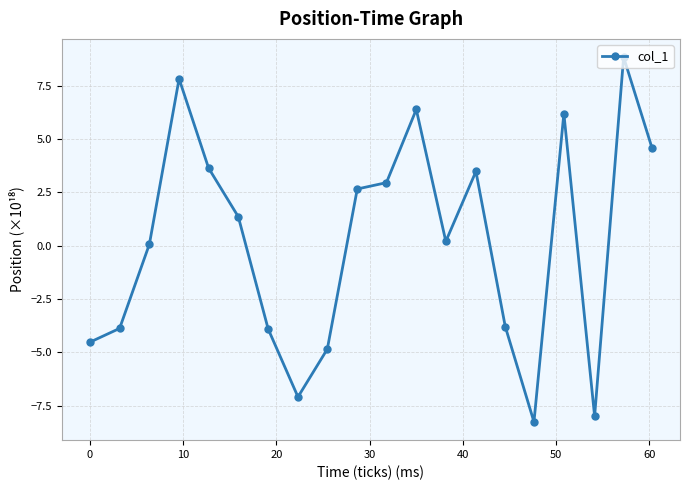

Count the number of categories in the chart.

20